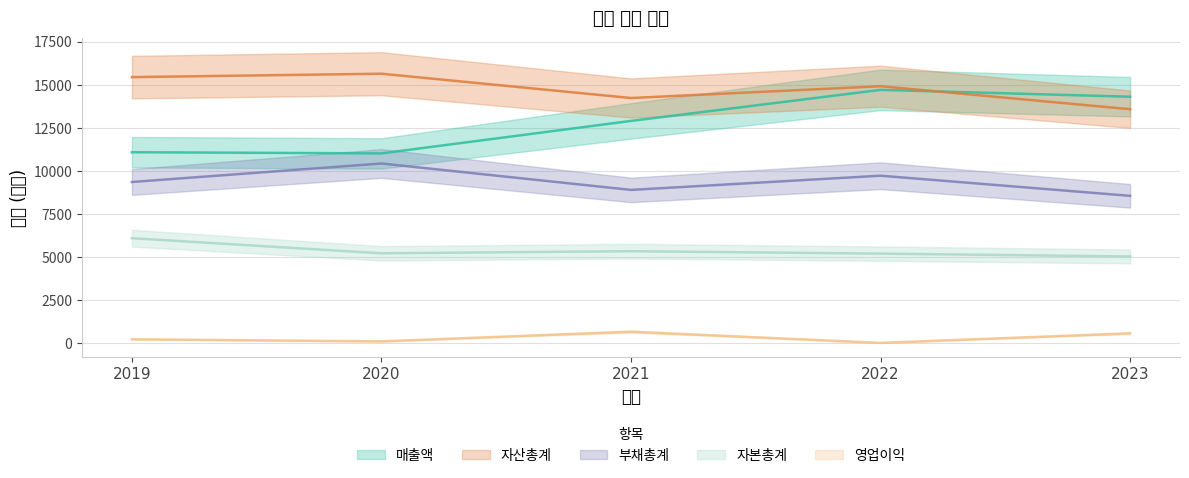

At which category is the sum across all series the highest?

2022